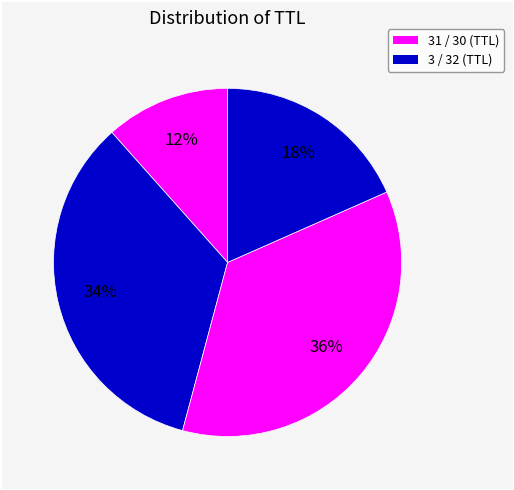

Which category has the biggest portion of the pie?

30